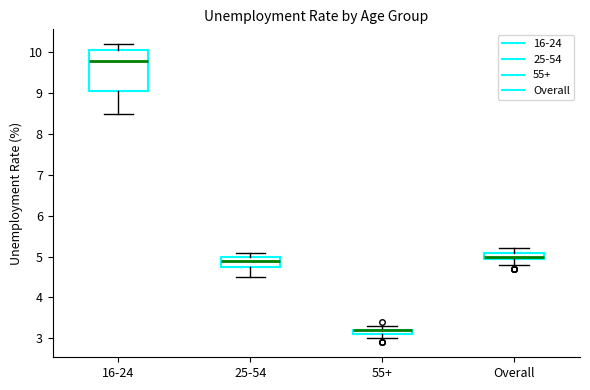

Which box is the tallest, from its lower edge to its upper edge?

16-24